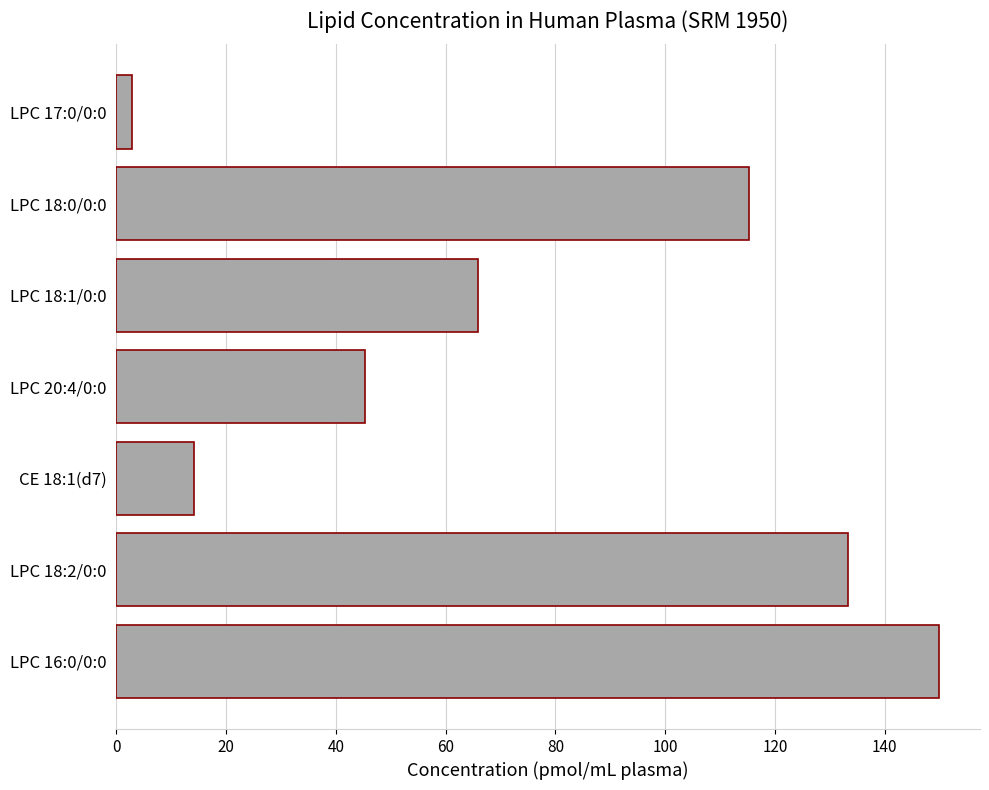

What is the difference between the second highest and second lowest values?

119.2